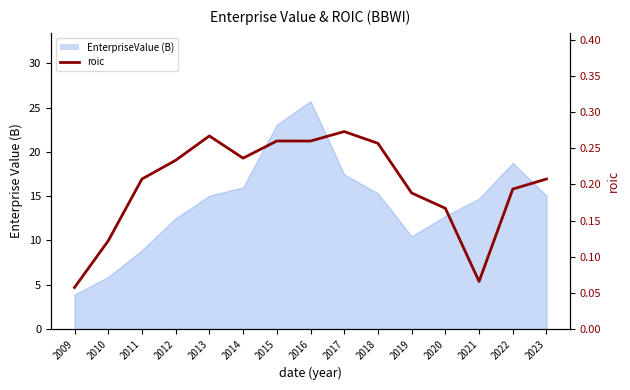

List the labels in order of value, smallest first.

2009, 2021, 2010, 2020, 2019, 2022, 2011, 2023, 2012, 2014, 2018, 2016, 2015, 2013, 2017